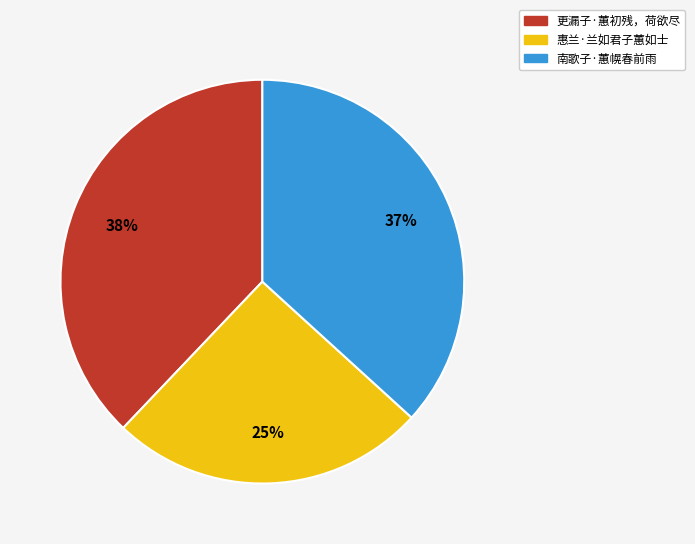

Rank the categories by value from lowest to highest.

惠兰·兰如君子蕙如士, 南歌子·蕙幌春前雨, 更漏子·蕙初残，荷欲尽